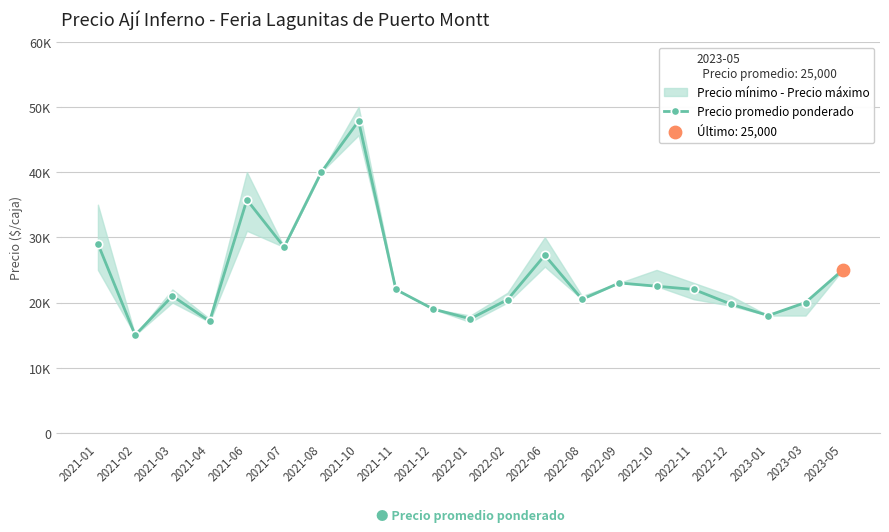

What is the ratio of the value at 2021-06 to the value at 2021-07?

1.3